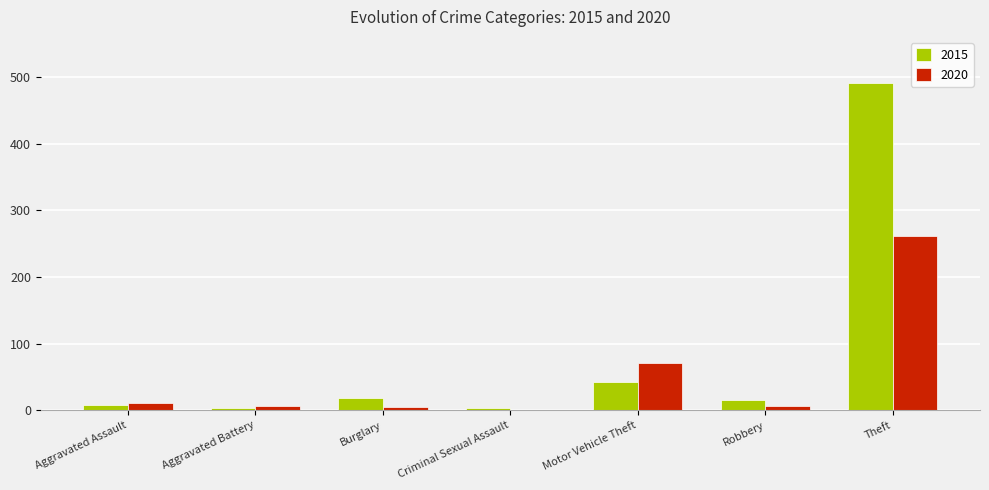

Which series changed the most between Motor Vehicle Theft and Theft?

2015